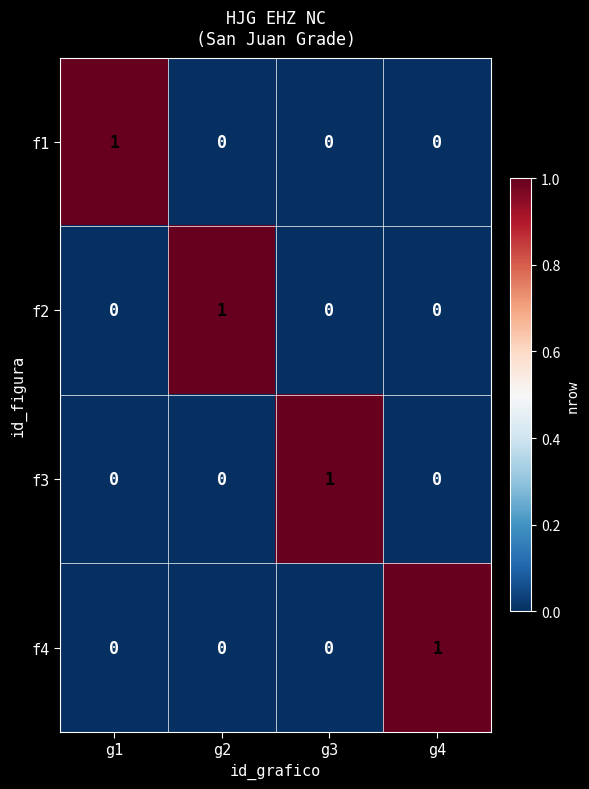

Is the value of f3 at g3 greater than the value of f1 at g4?

Yes